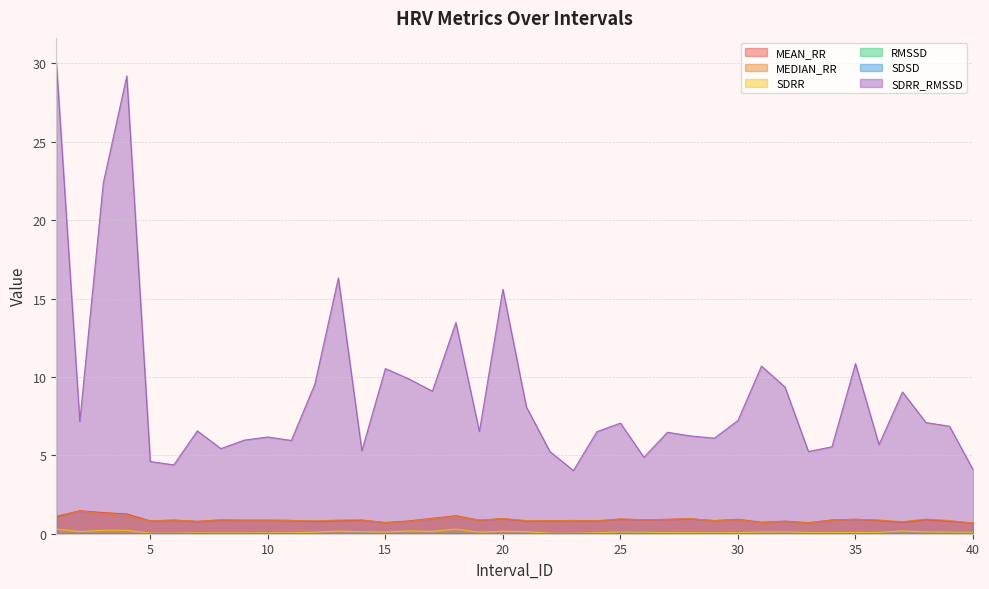

How many distinct data groups are displayed?

6